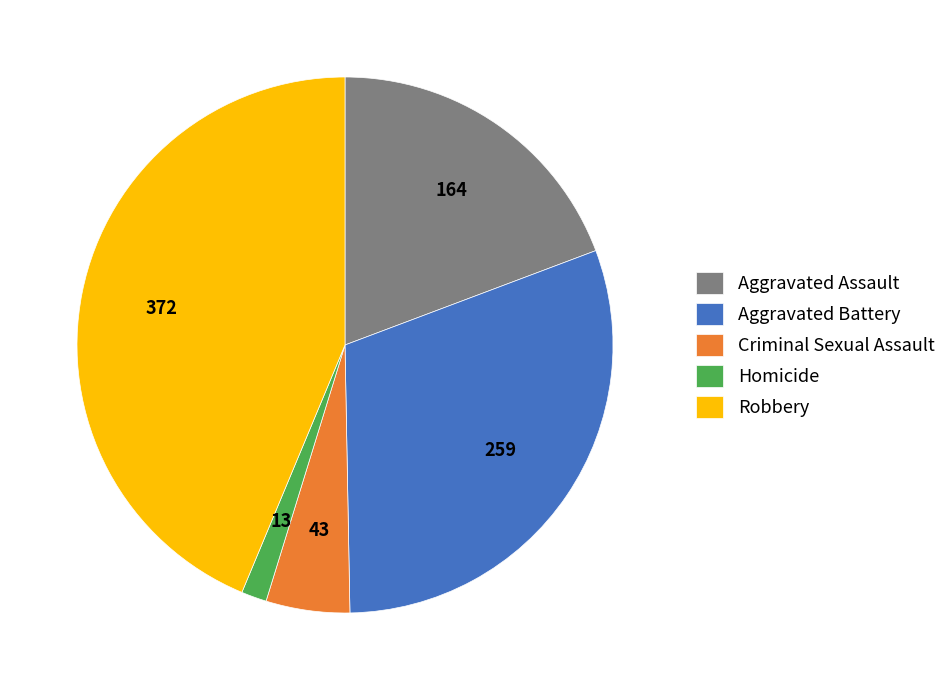

Do Aggravated Battery and Robbery together represent more than half of the pie?

Yes